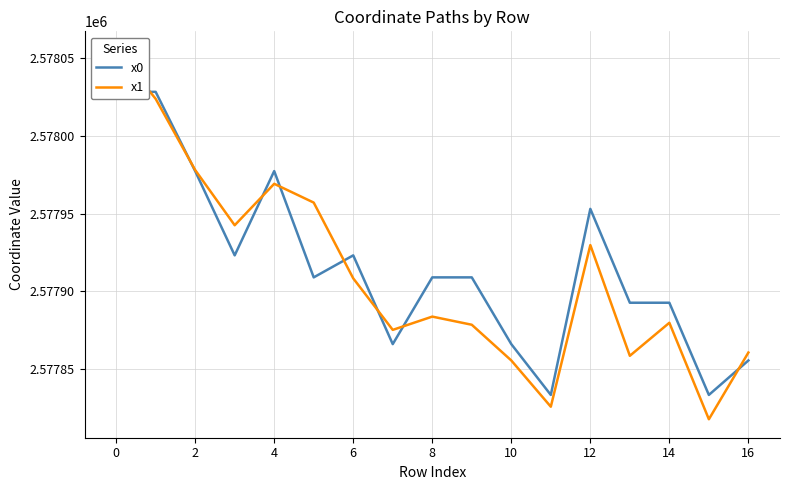

Which series ends up on top after the final intersection of x1 and x0?

x1